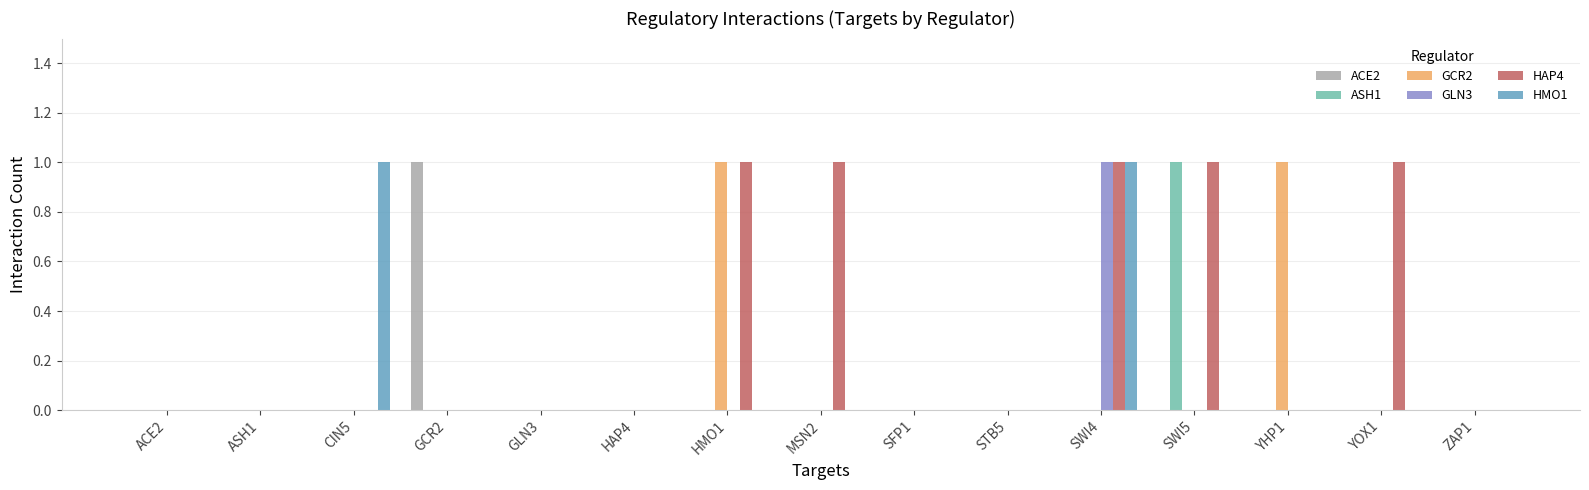

True or false: ASH1 has a value of 1 at CIN5.

False